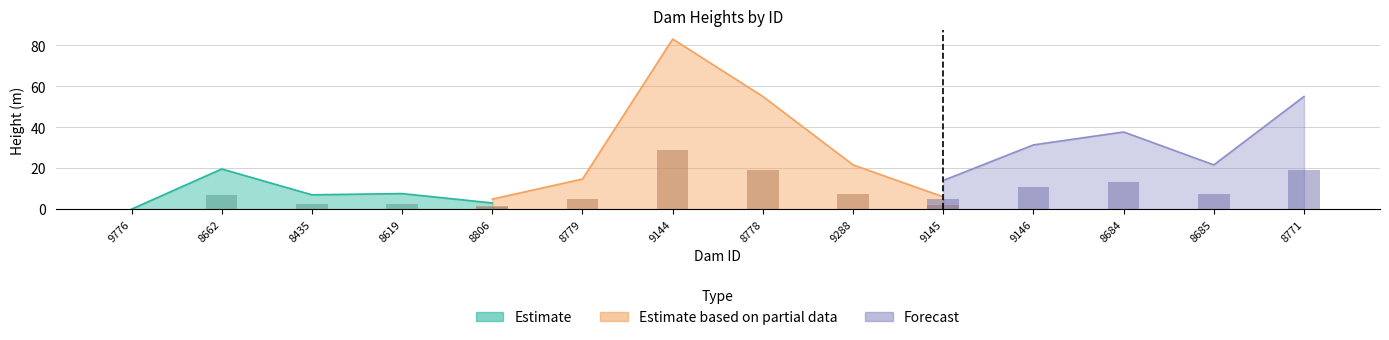

Which label corresponds to the largest value in the chart?

9144